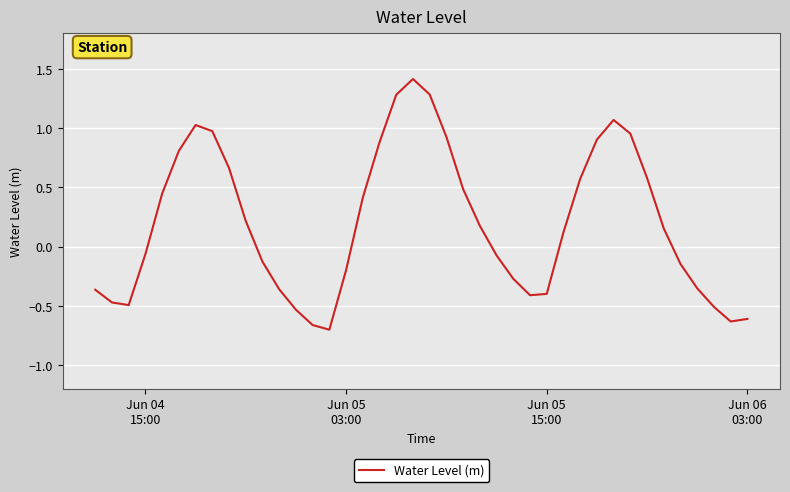

What is the sum of all values?

8.0